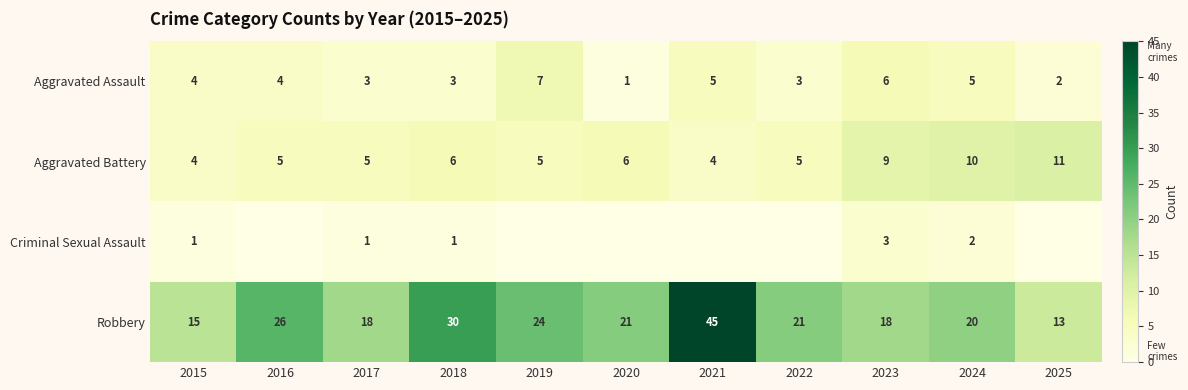

What is the total value across all series at 2024?

37